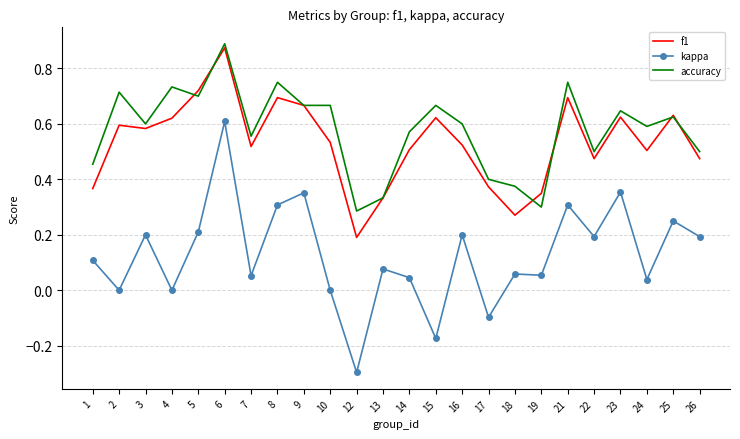

At which category does the chart reach its minimum across all series?

12